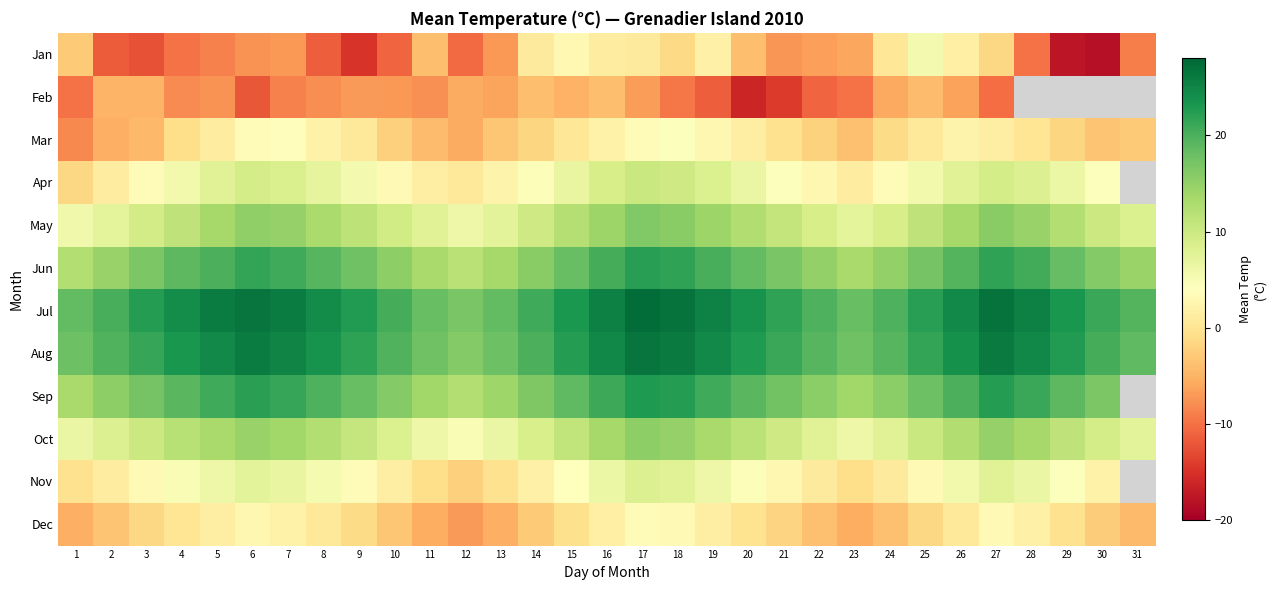

How many data points in Nov are above 4?

15